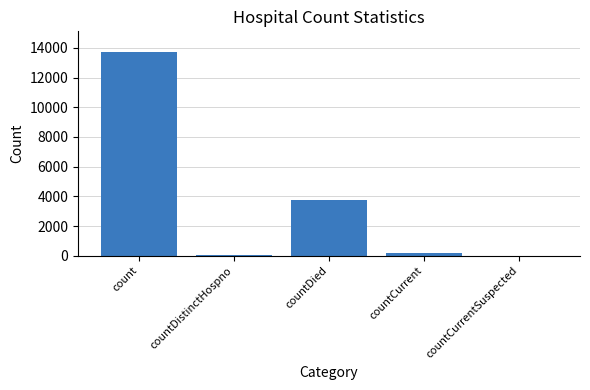

What is the approximate value at countCurrent?

195